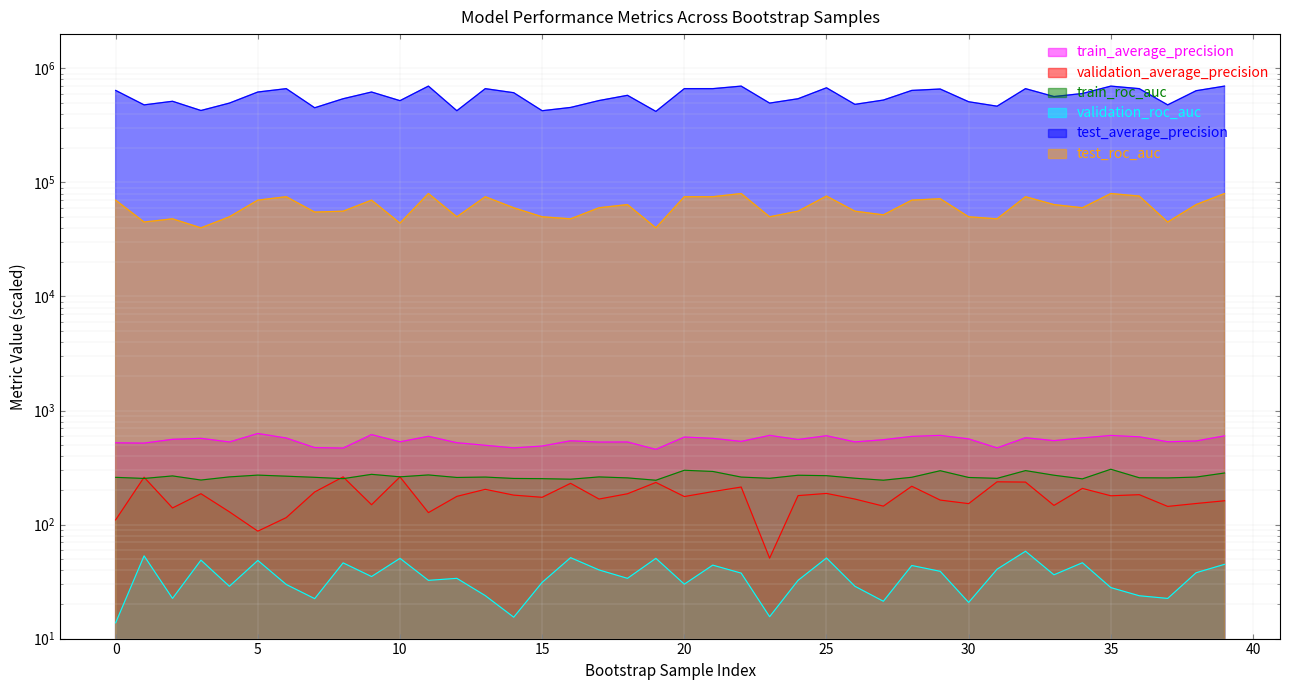

What is the average value of the test_roc_auc series?

61350.0